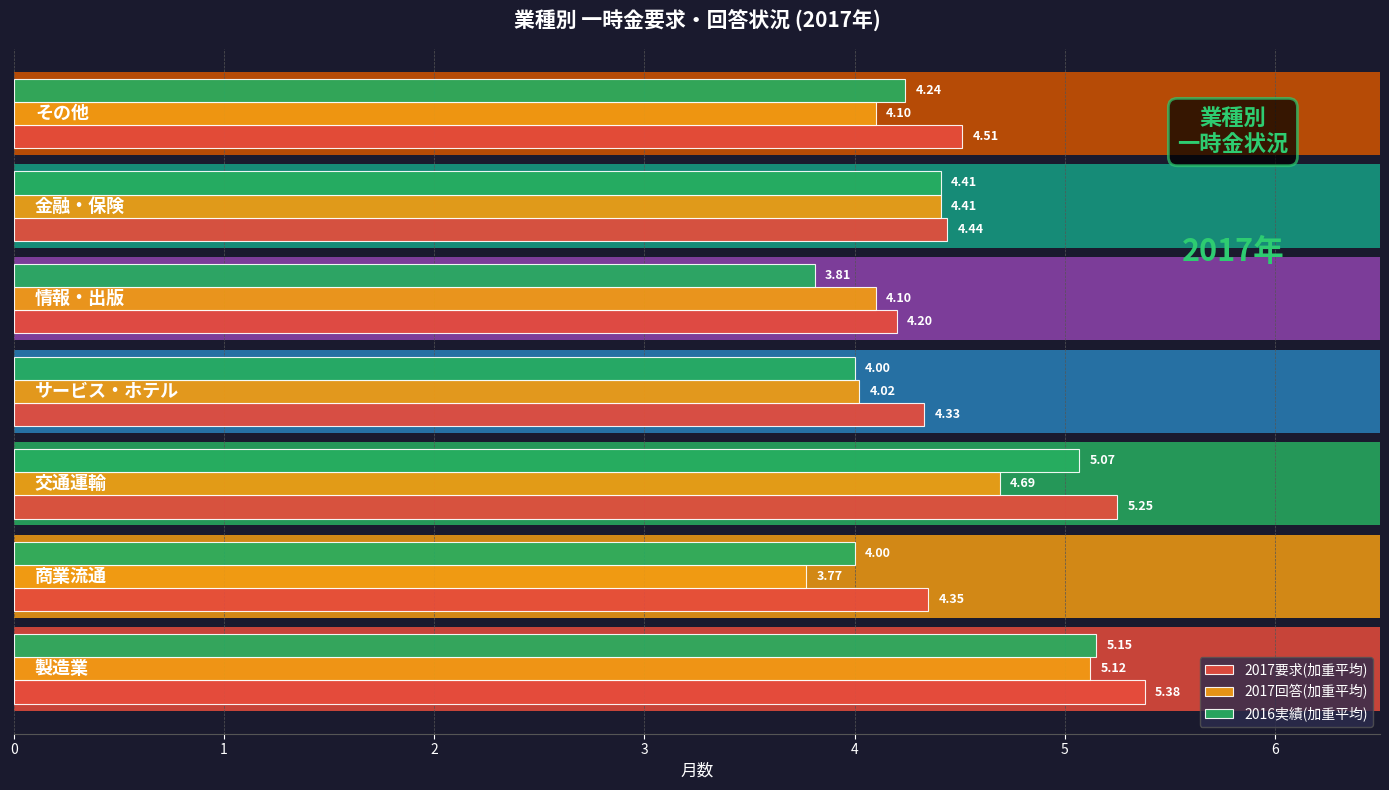

What is the greatest value displayed?

5.4